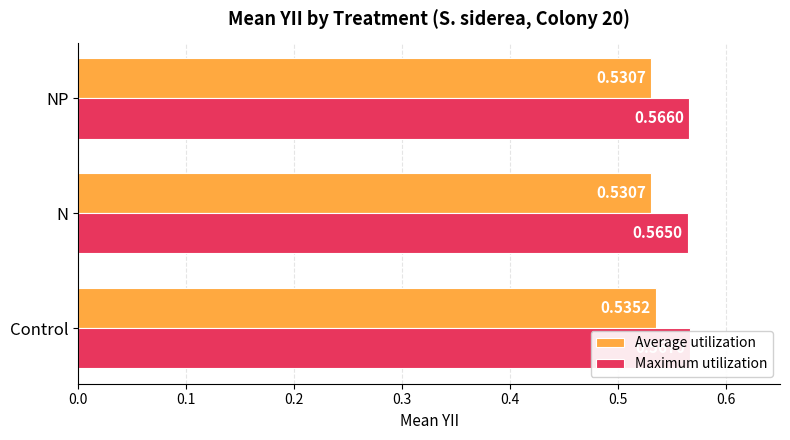

What is the smallest value displayed?

0.5